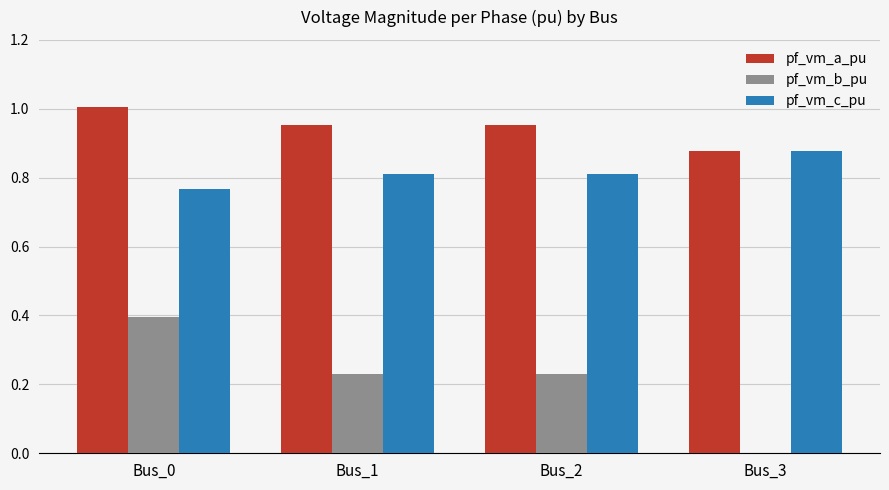

Which category has the highest value in the pf_vm_c_pu series?

Bus_3